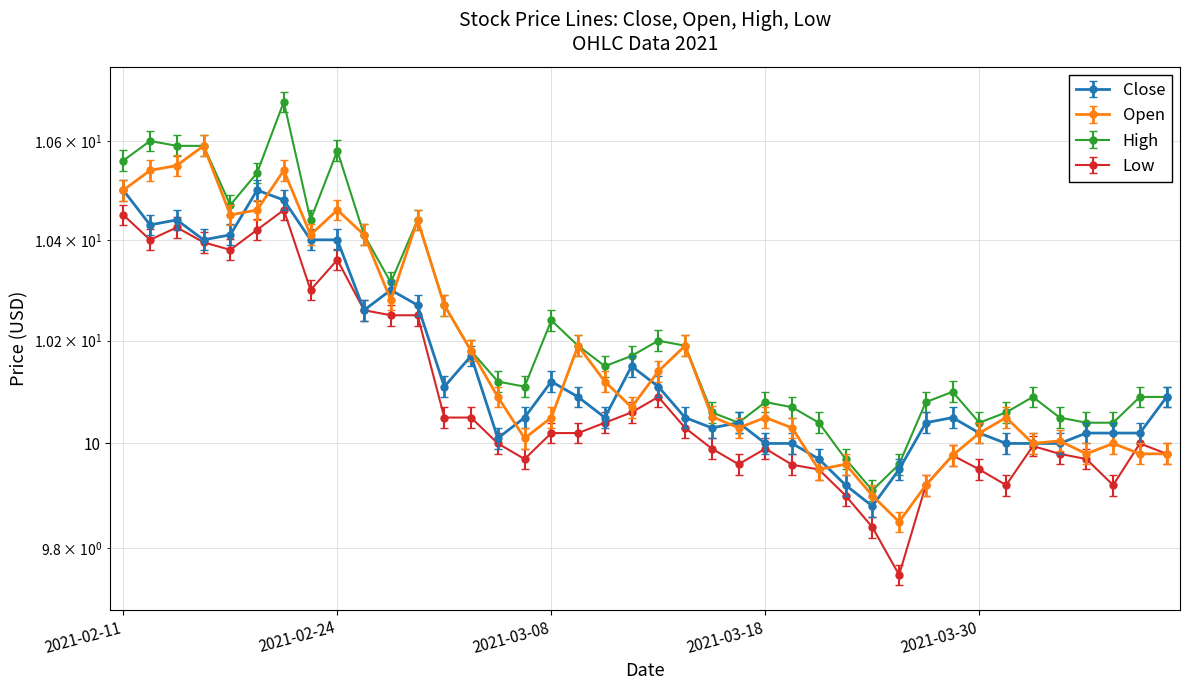

The High series shows 10.0 at 2021-03-22. True or false?

True